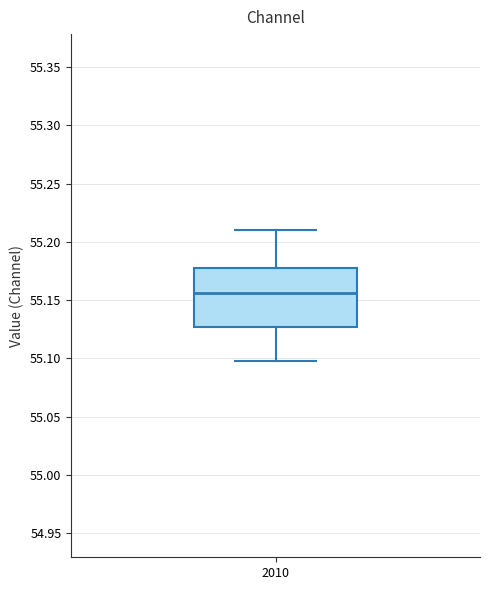

Where is the lower edge of the box at x = 2010 on the y-axis? The values are not printed on the chart, so give them approximately, as read against the axis.

55.125